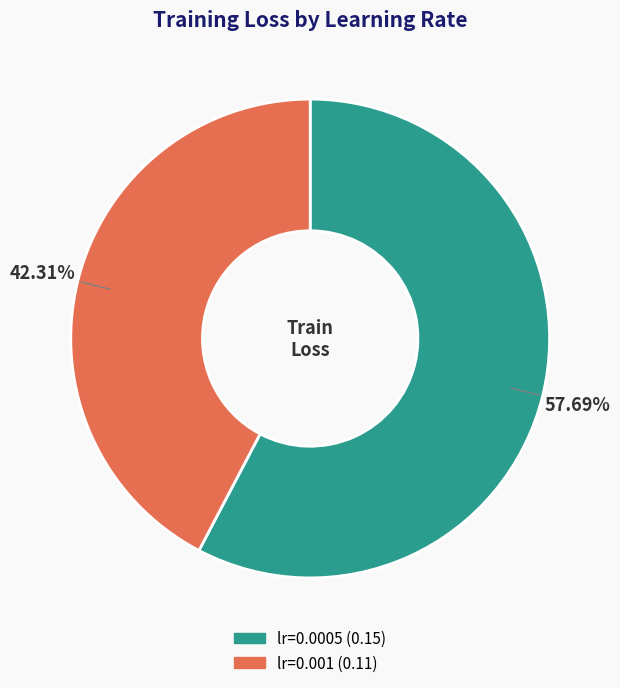

What percentage is NOT represented by lr=0.001?

57.7%